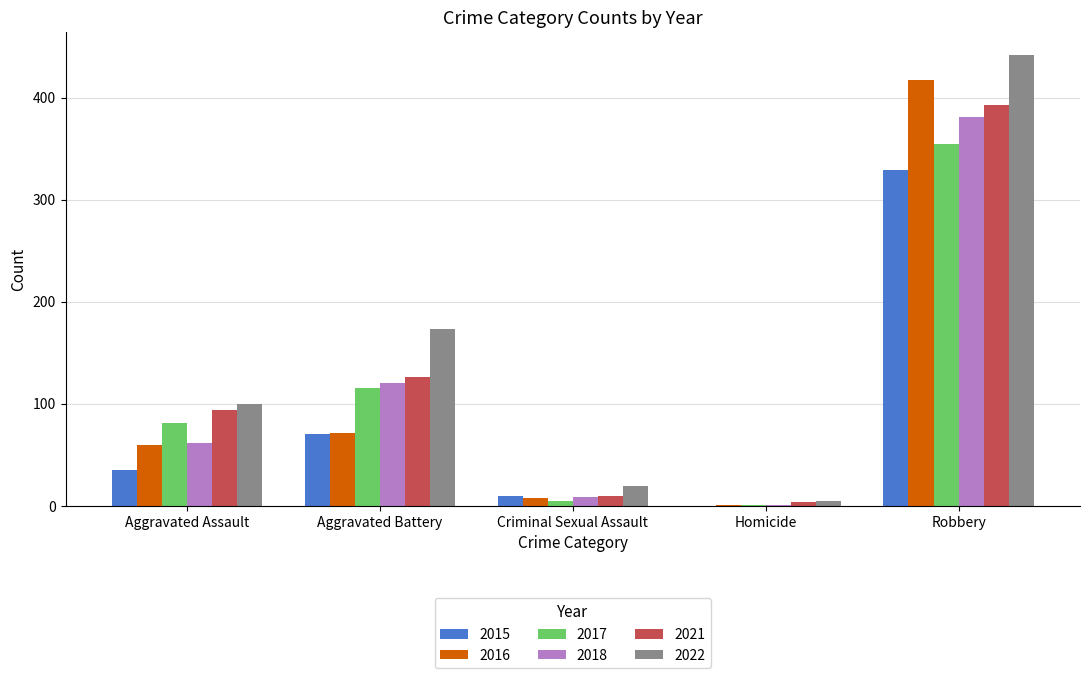

At which label is 2016 closest to 209?

Aggravated Battery